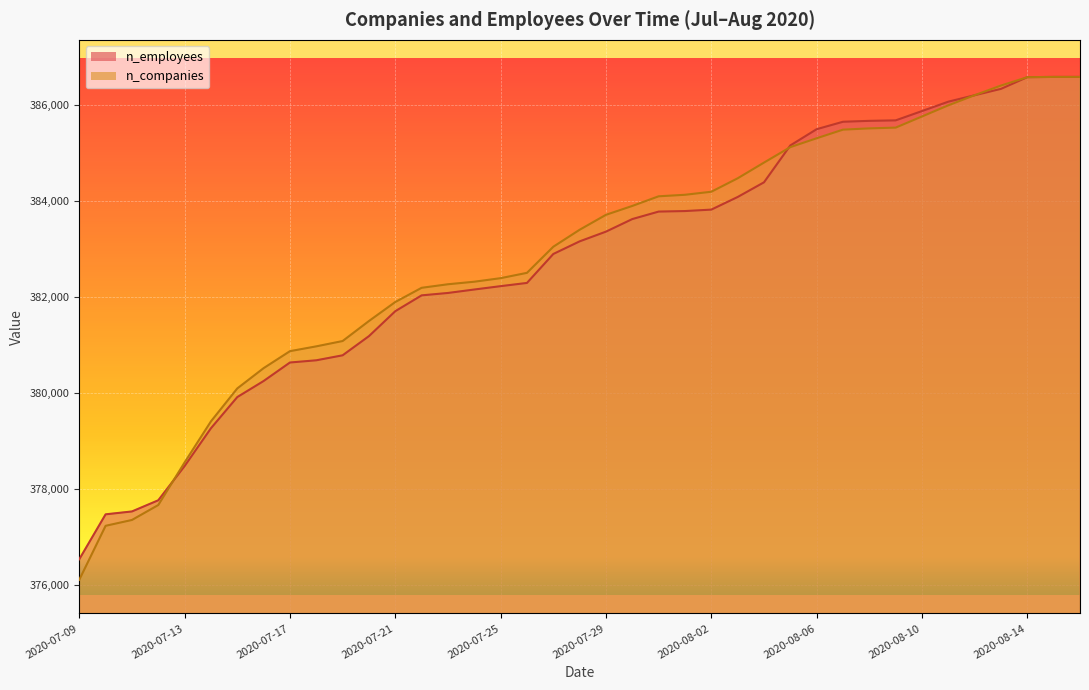

Is it true that n_companies equals 136347.0 at 2020-07-16?

False